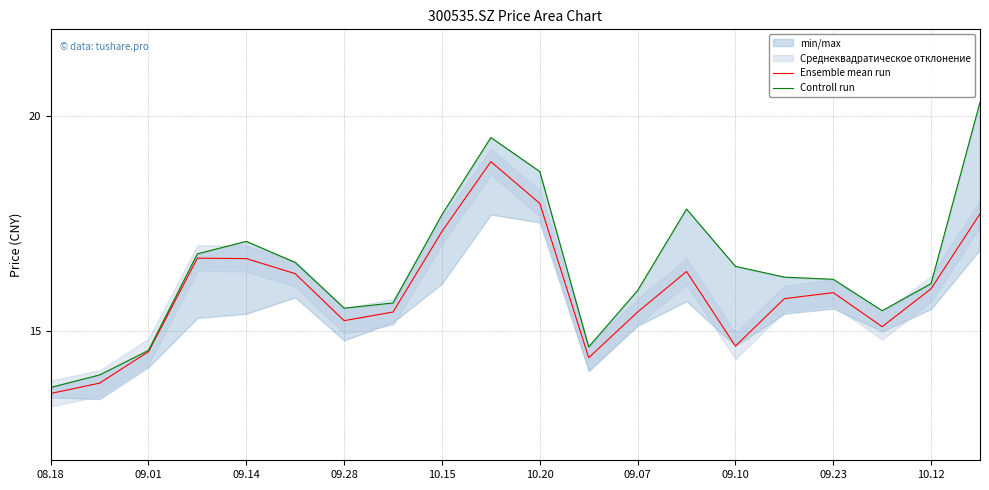

What is the approximate value of Ensemble mean run at 10.20?

18.0